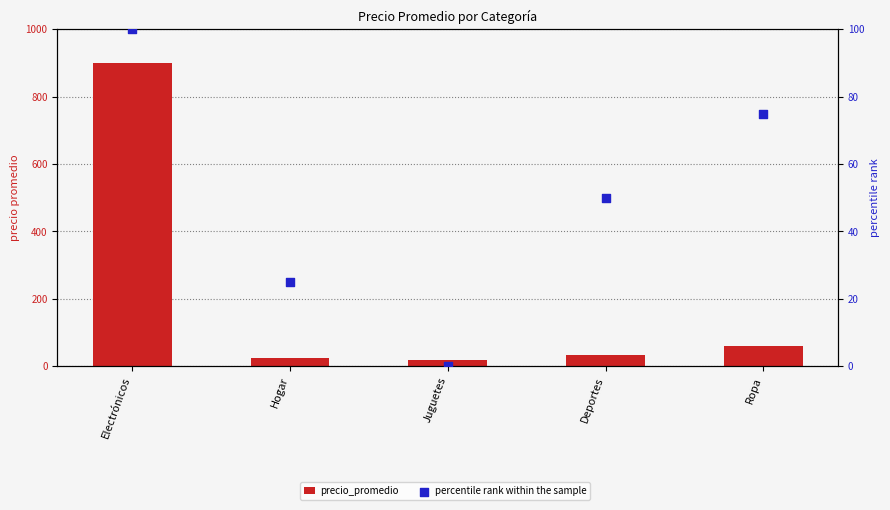

At how many categories does at least one series exceed 533?

1